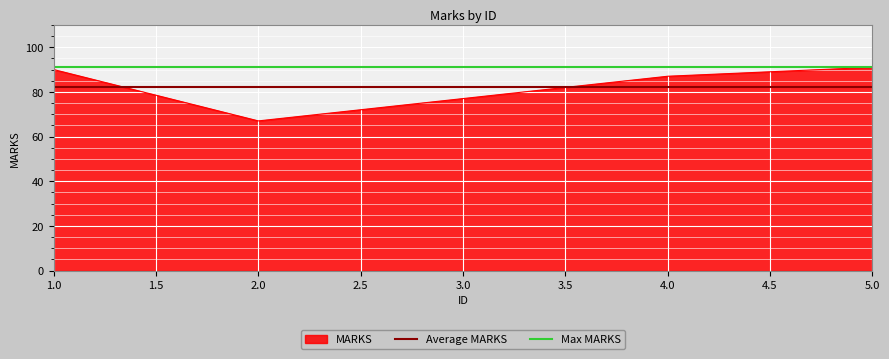

The value of MARKS at 3.0 is 19. True or false?

False